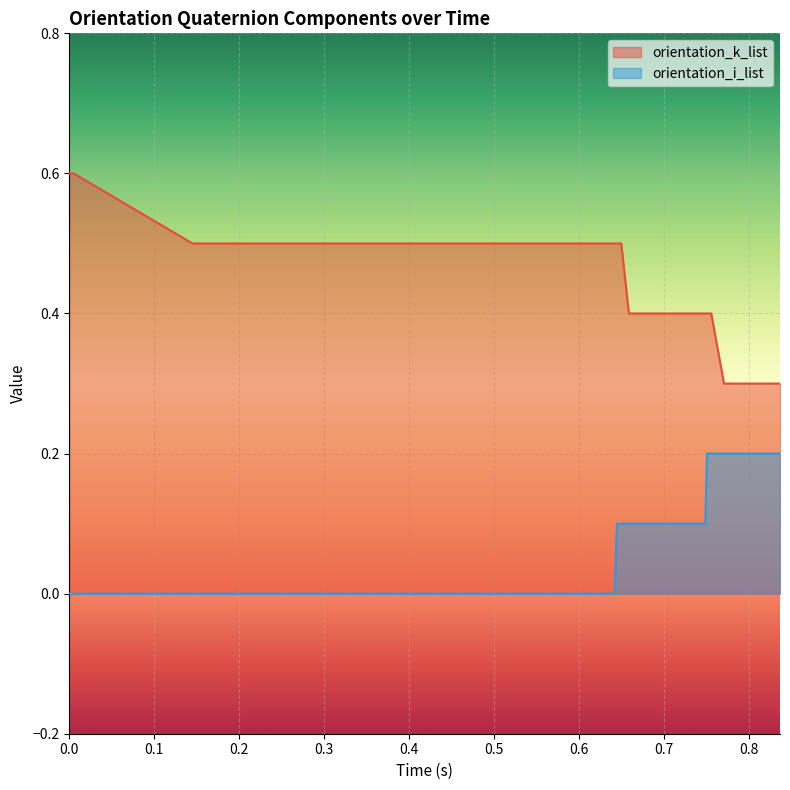

Rank the series by their maximum value, from lowest to highest.

orientation_i_list, orientation_k_list